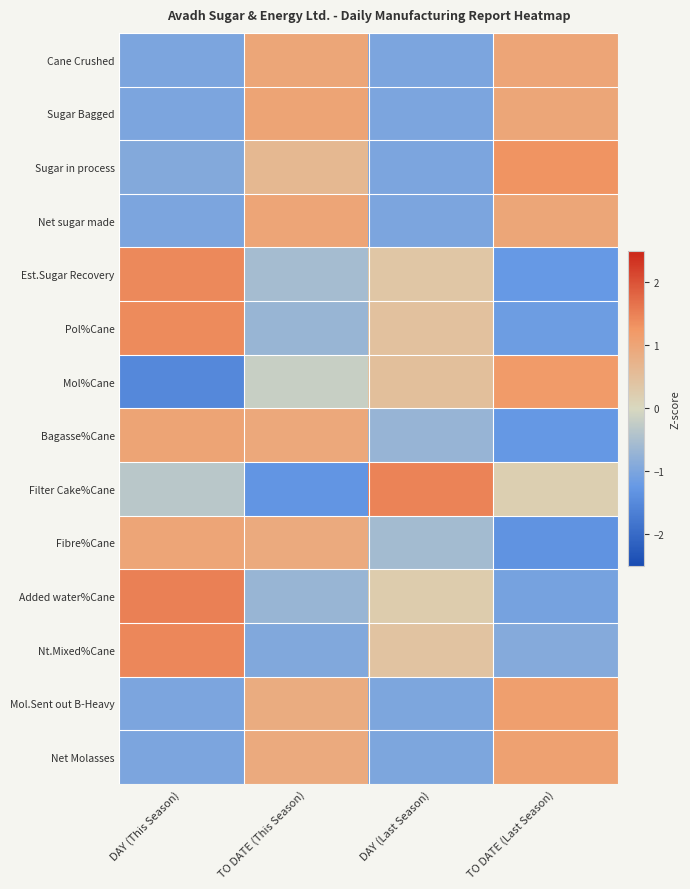

What is the greatest value displayed?

1.5